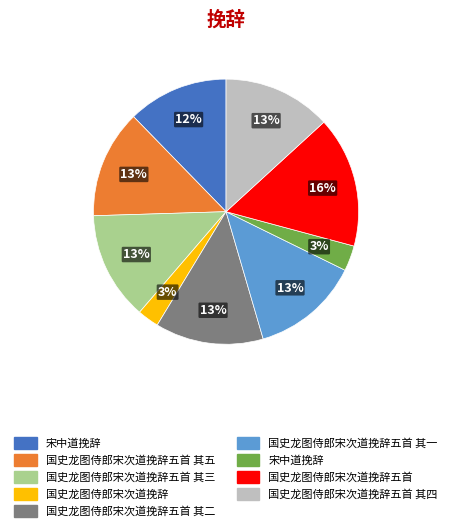

Is there a majority slice in this chart?

No